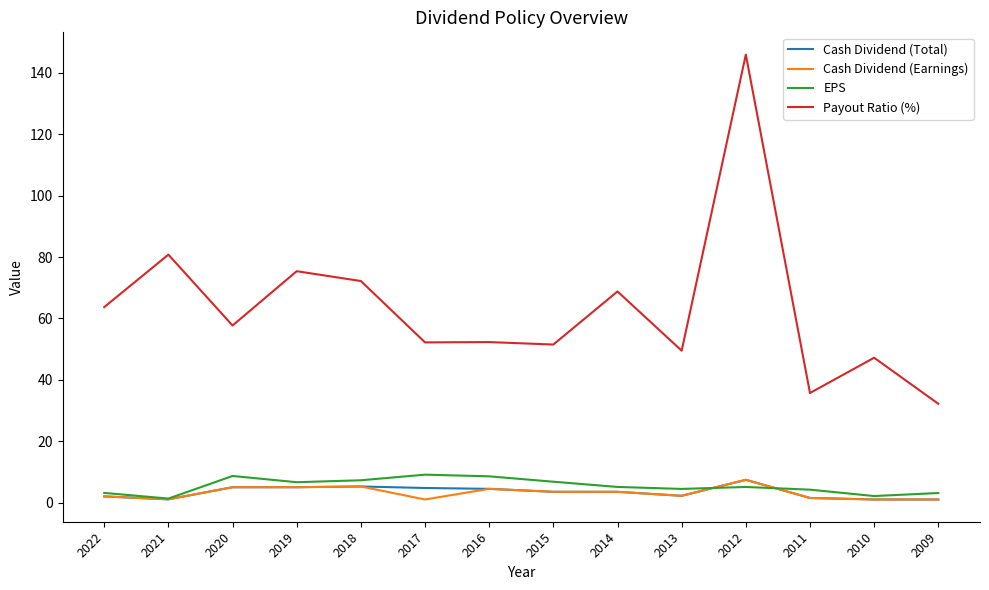

At which category does Payout Ratio (%) reach its first local peak?

2021